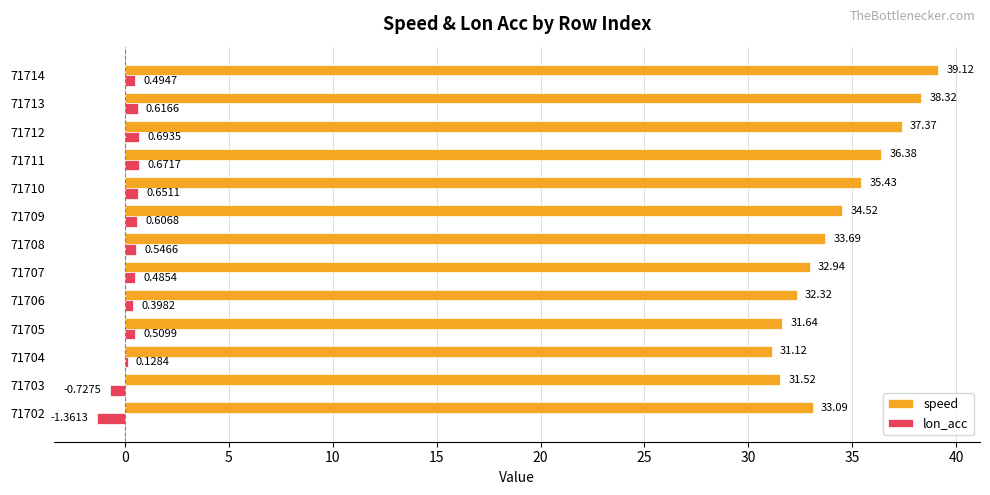

Which series changed the most between 71711 and 71713?

speed